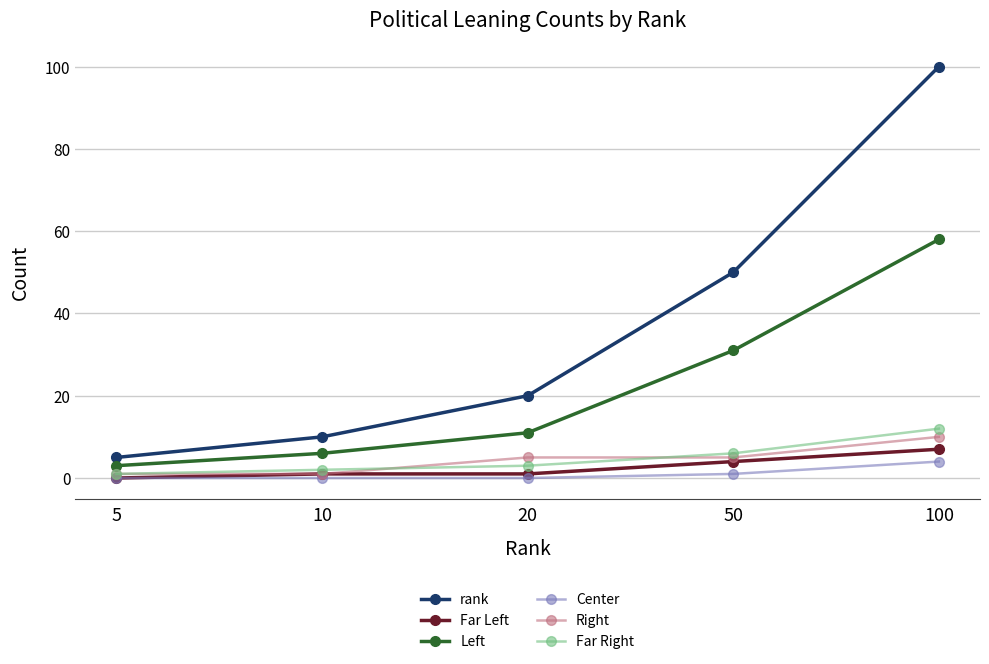

Reading right to left, list all the values displayed in this chart.

rank: 100=100	50=50	20=20	10=10	5=5
Far Left: 100=7	50=4	20=1	10=1	5=0
Left: 100=58	50=31	20=11	10=6	5=3
Center: 100=4	50=1	20=0	10=0	5=0
Right: 100=10	50=5	20=5	10=1	5=1
Far Right: 100=12	50=6	20=3	10=2	5=1